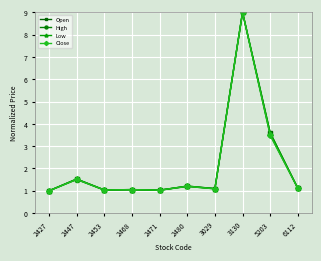

True or false: Open has more than 0 interior local peaks.

True